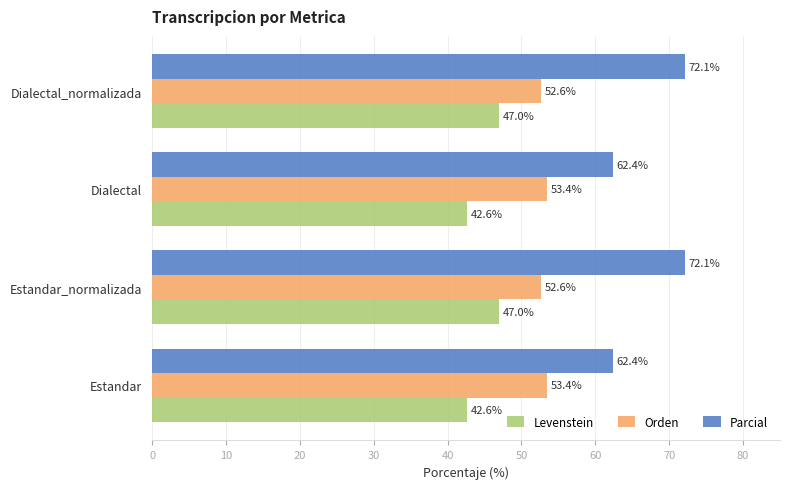

What is the lowest value of the Parcial series?

62.4